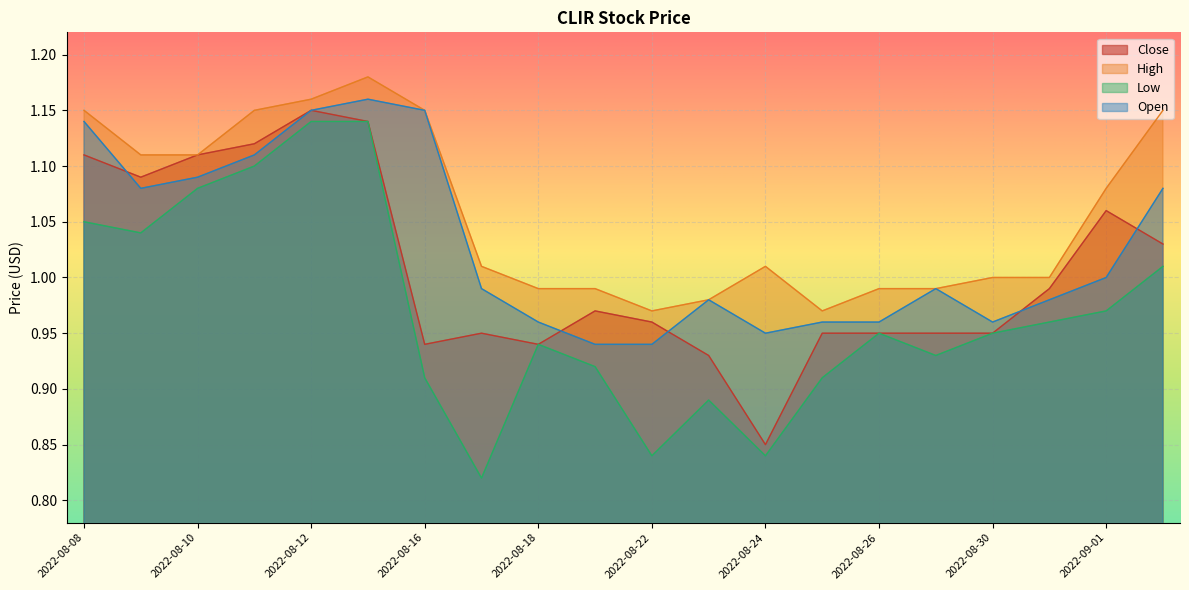

True or false: Low has a value of 1.1 at 2022-08-12.

True